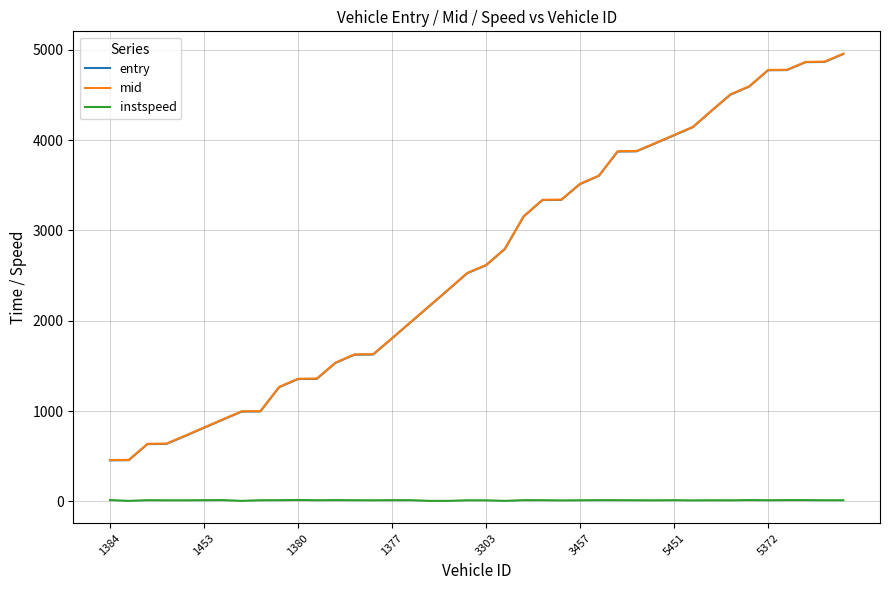

True or false: instspeed and entry cross at least once.

False